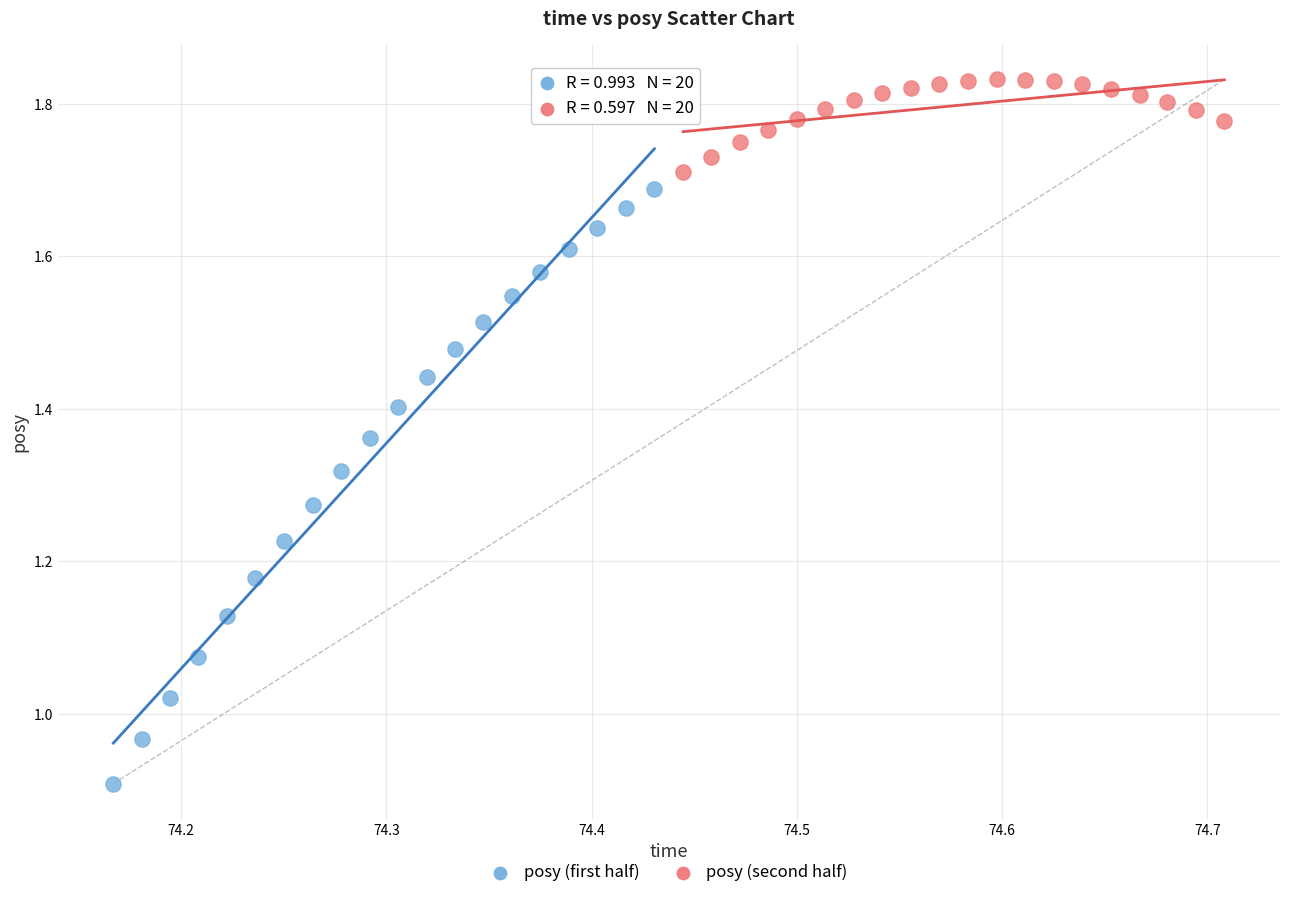

Which series has the largest Y range (max minus min)?

posy (first half)